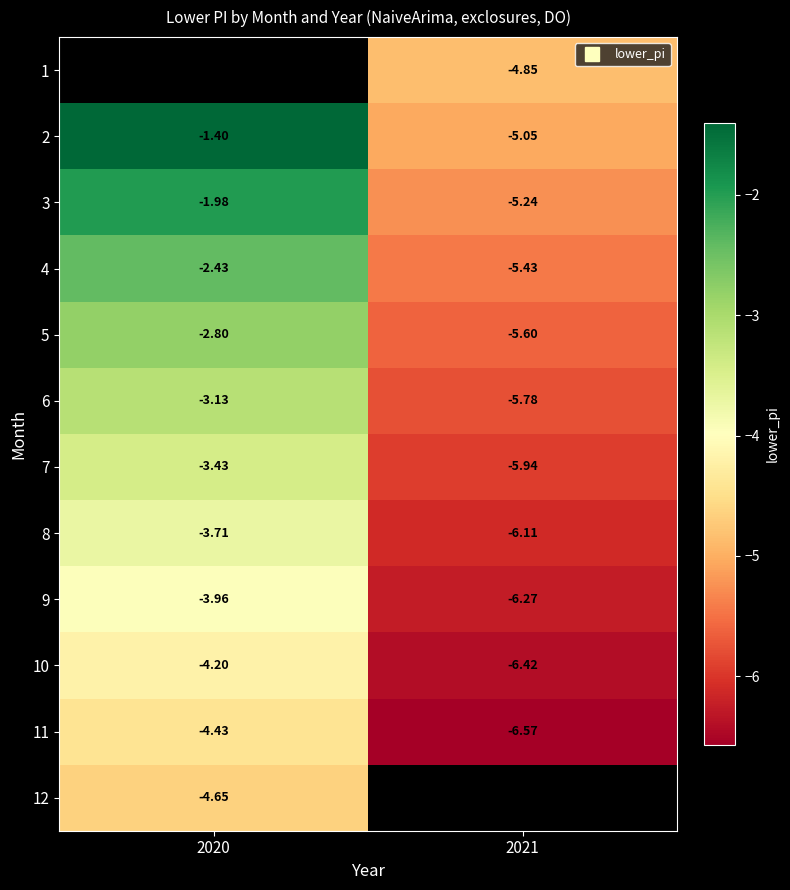

Between 2021 and 2020, which is larger?

2020